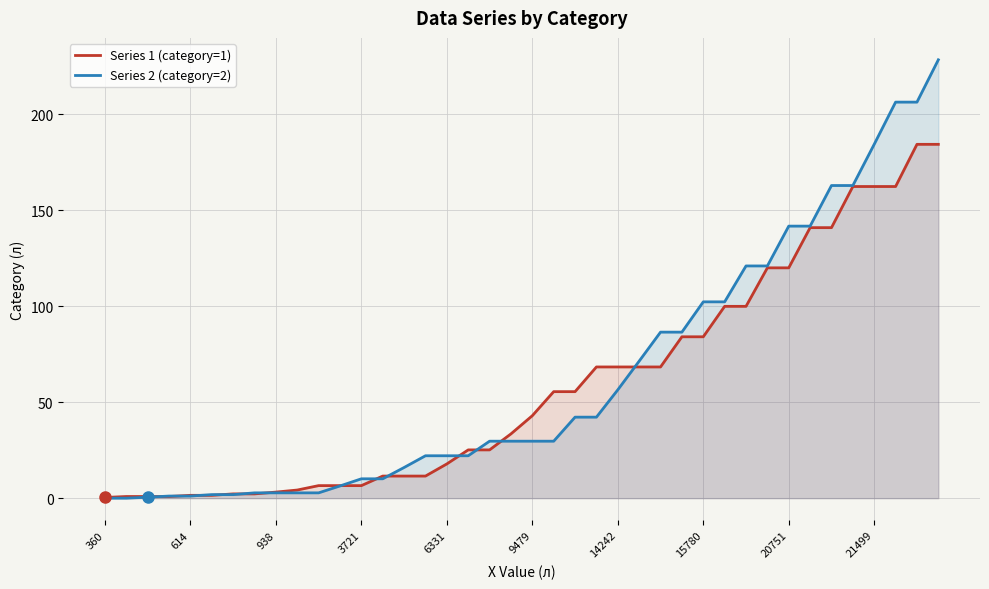

What is the greatest value displayed?

228.4